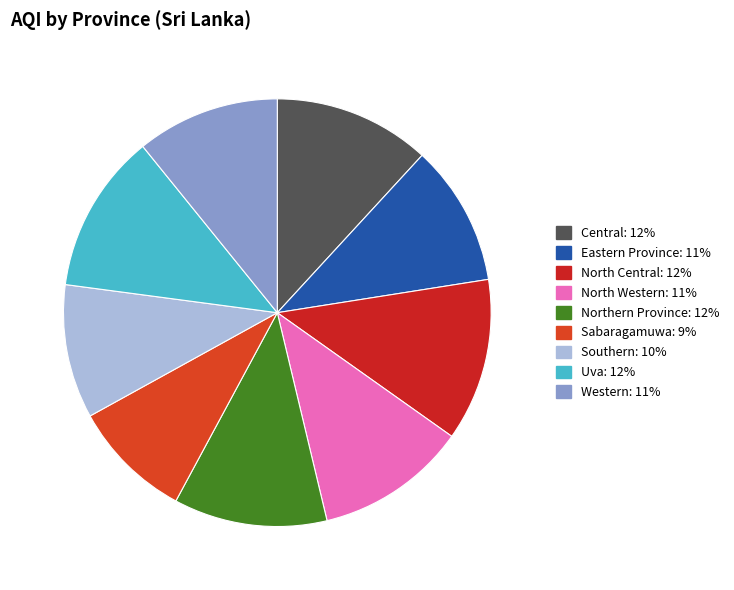

Is there any slice that represents more than half of the pie?

No